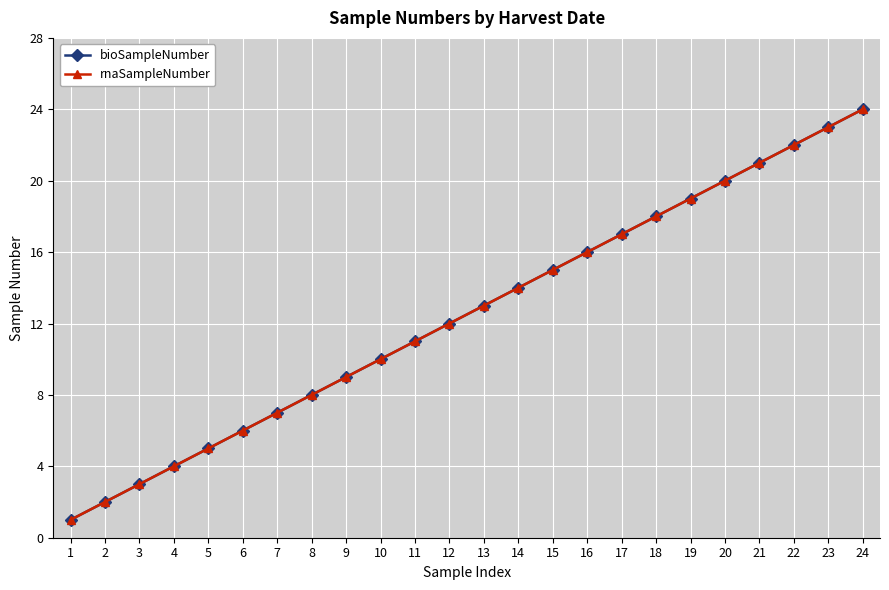

Does the chart have visible grid lines?

Yes